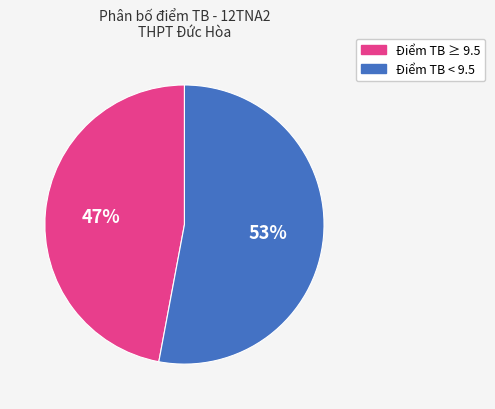

To the nearest percent, what is the average slice percentage?

50%